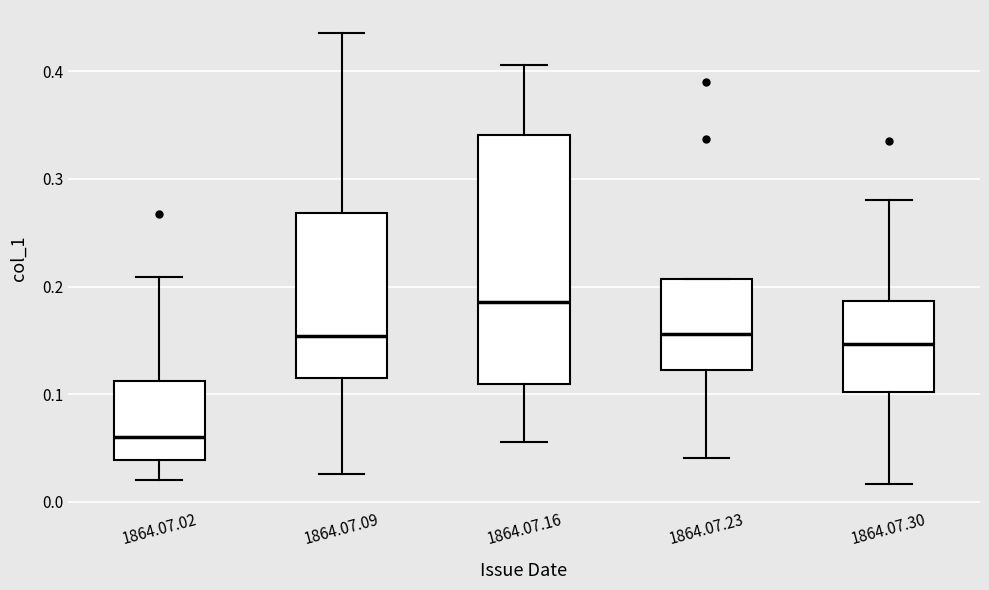

Which box is the tallest, from its lower edge to its upper edge?

1864.07.16